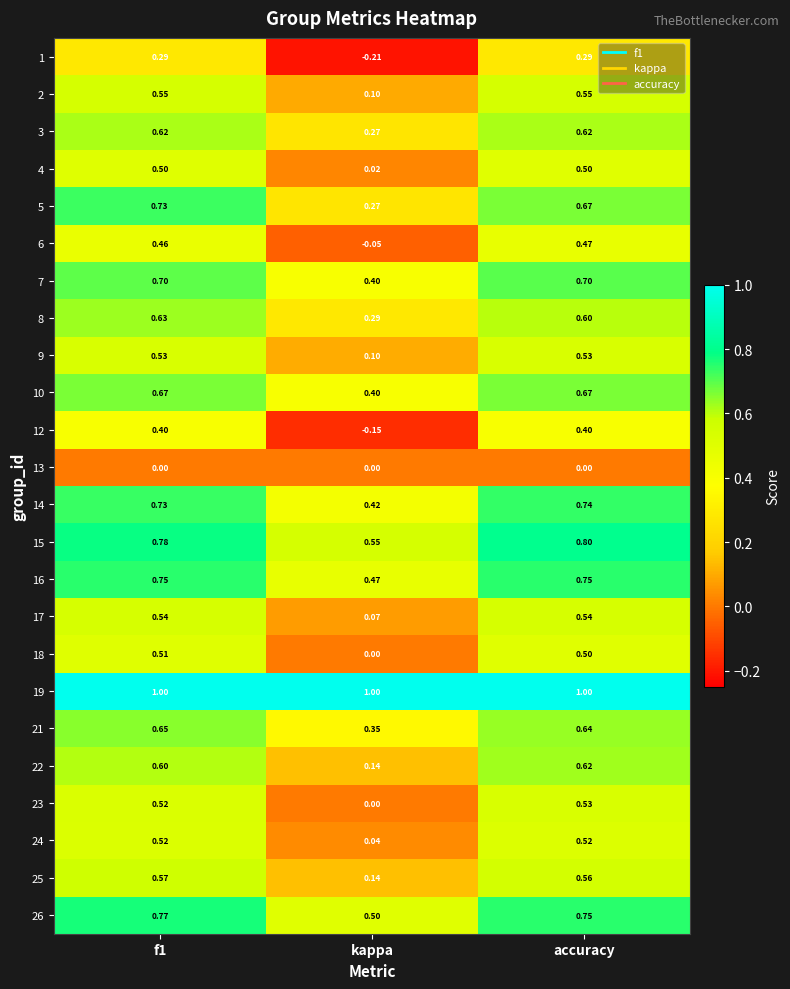

Between kappa and accuracy, which series saw the biggest shift?

12